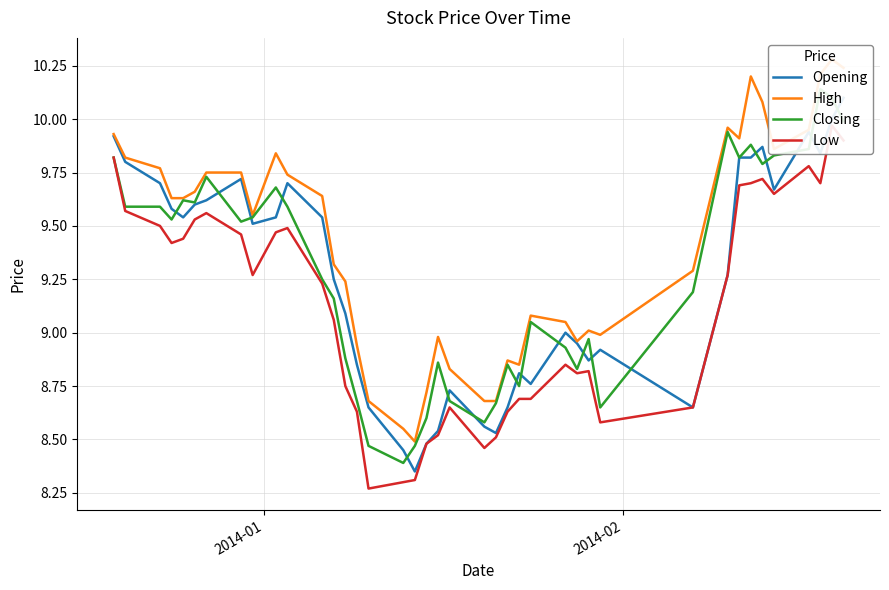

True or false: Closing and Opening intersect in this chart.

True